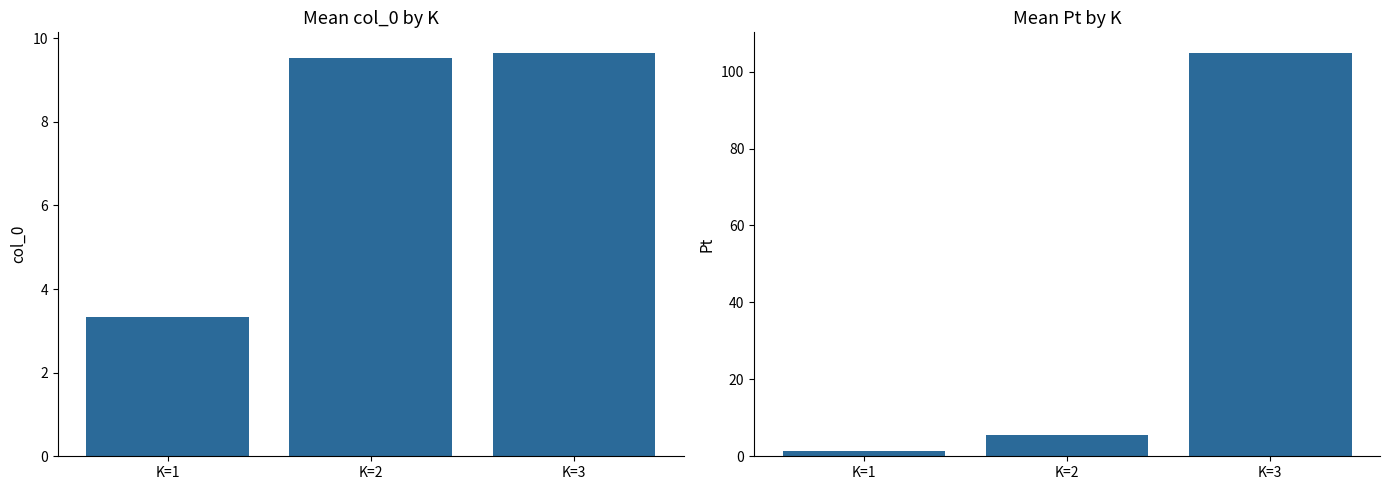

Reading left to right, transcribe all the data shown in this chart.

col_0: 3.3	9.5	9.7
Pt: 1.3	5.6	105.0